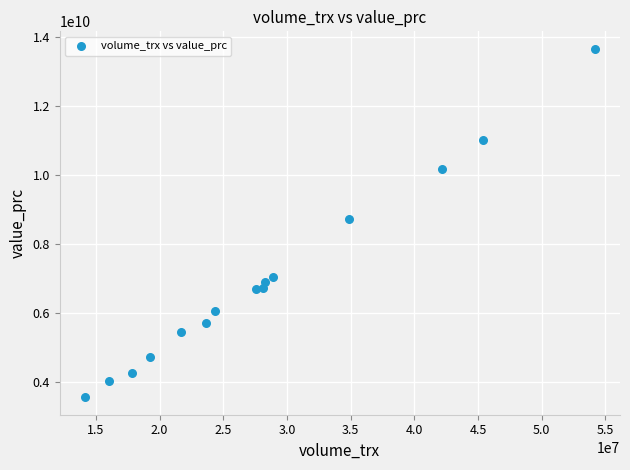

What is the range of Y values (max minus min)?

10102156400